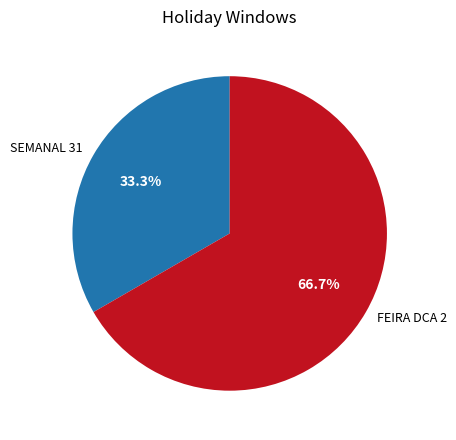

To the nearest percent, what percentage of the pie is SEMANAL 31?

33%